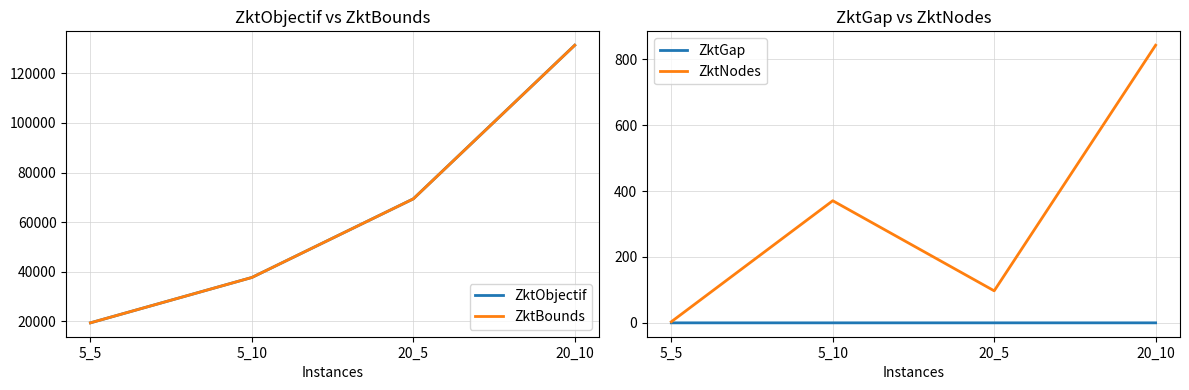

The value of ZktGap at 5_10 is 0.0. True or false?

False